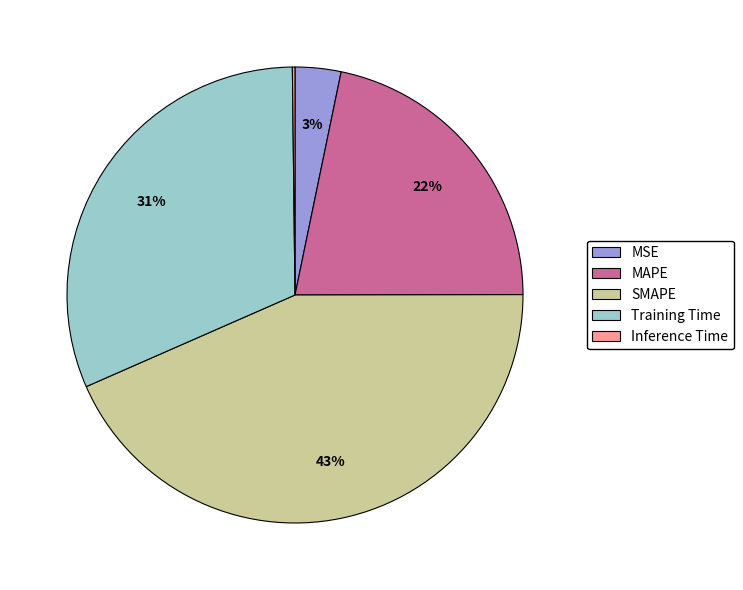

Which category has the biggest portion of the pie?

SMAPE